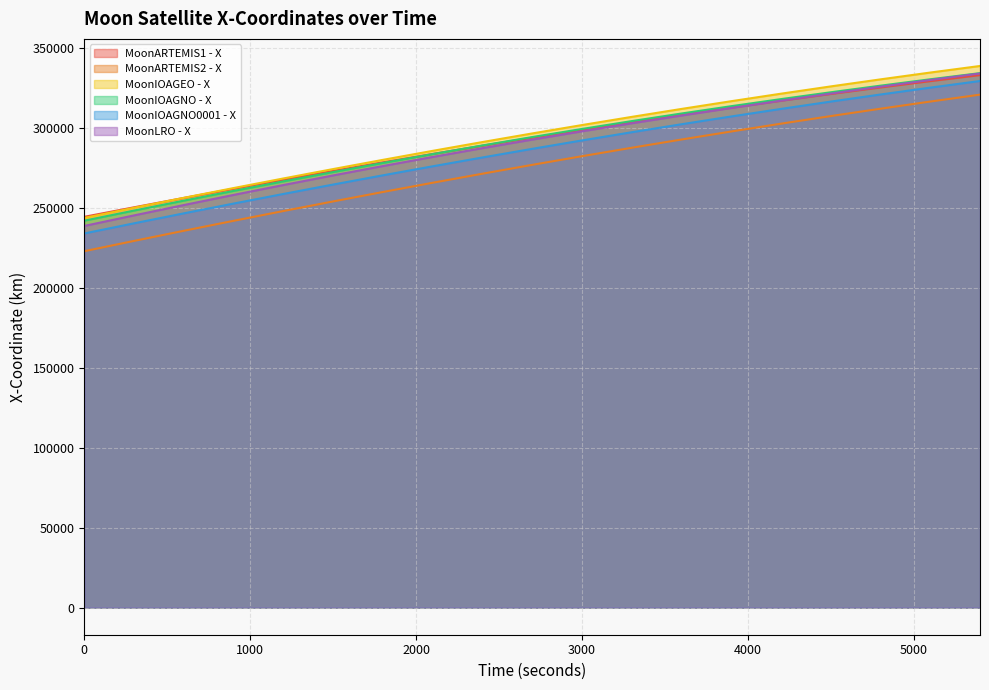

What is the value of the MoonARTEMIS1 - X point at the 10th from the left?

293742.6